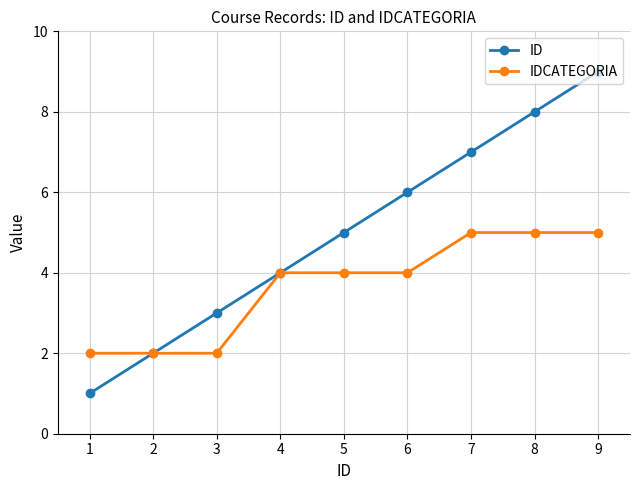

Which series has the widest spread of values?

ID